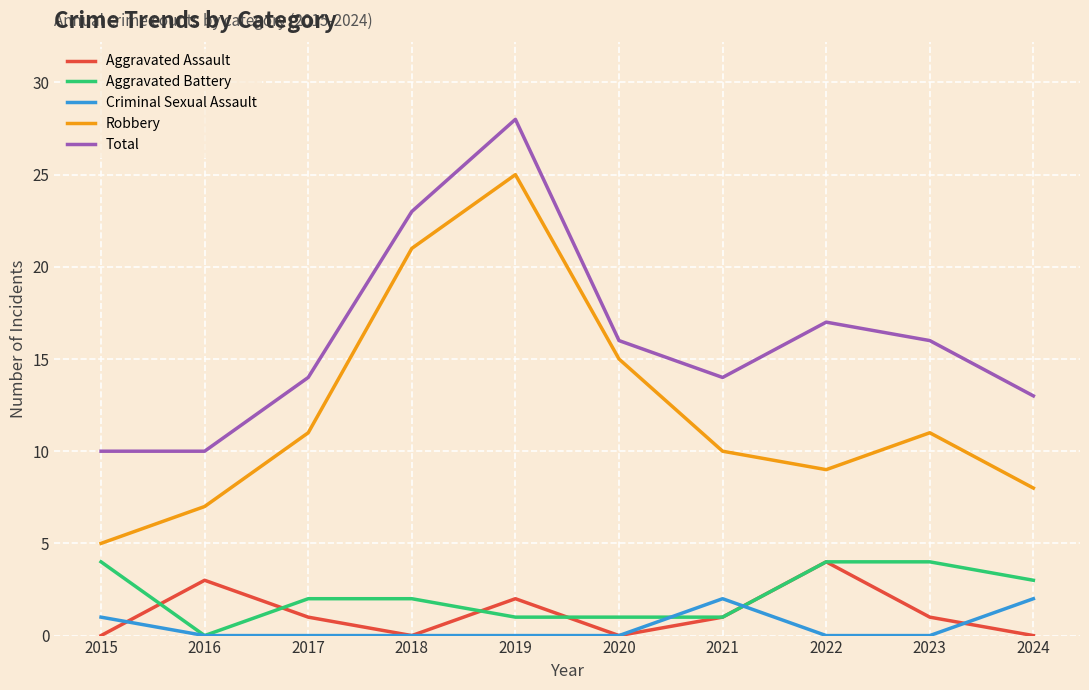

True or false: Aggravated Battery has a value of 1 at 2020.

True